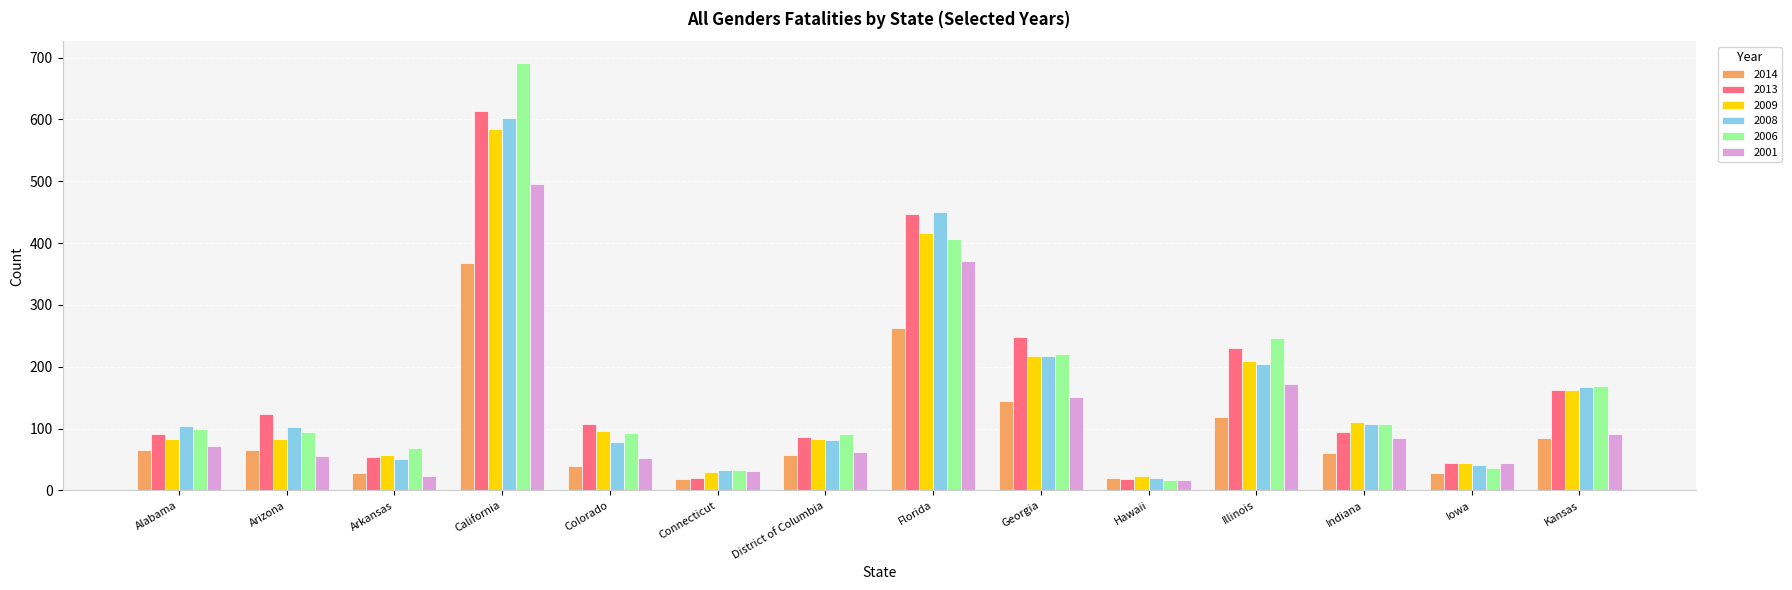

What is the minimum value shown in the chart?

17